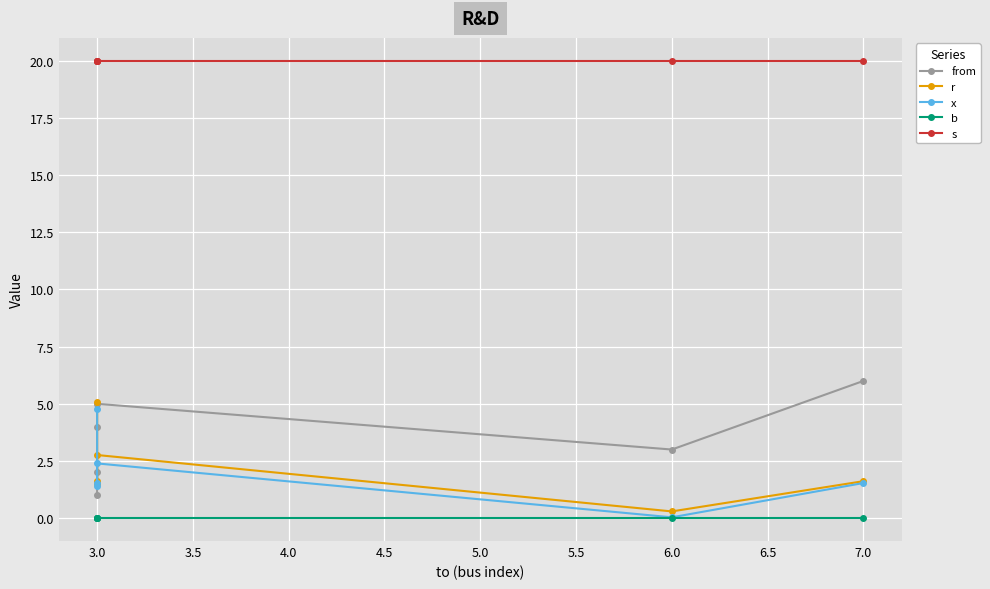

True or false: from and r intersect in this chart.

True